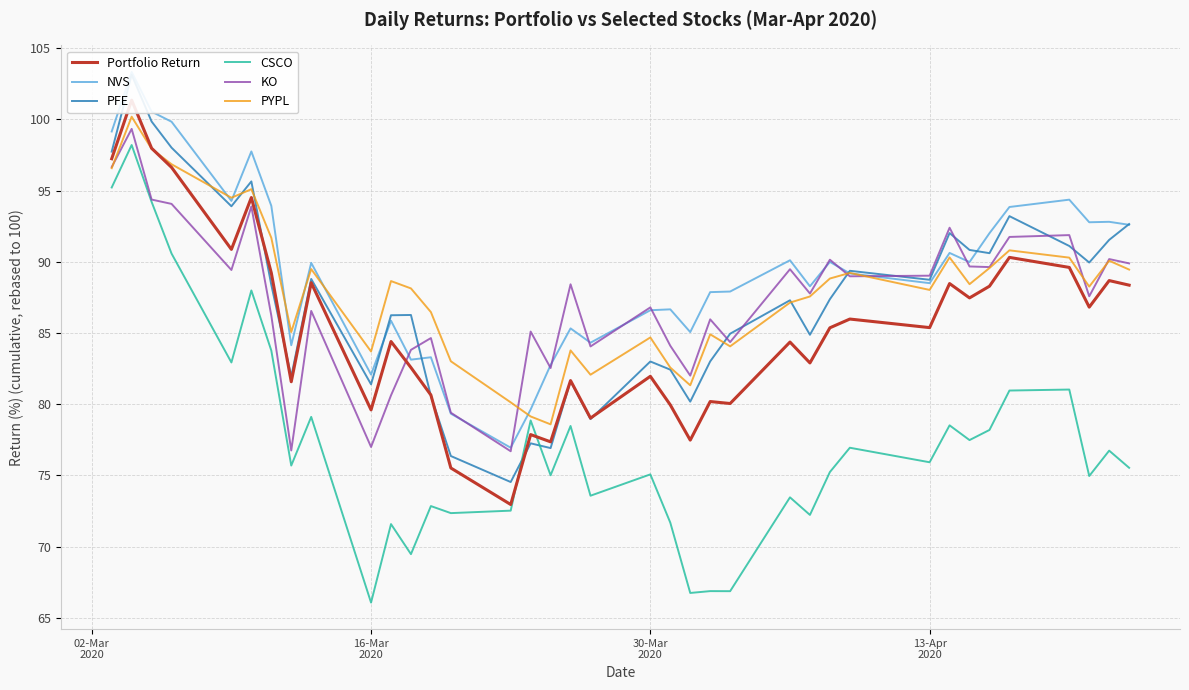

Which series has the largest total across all categories?

NVS